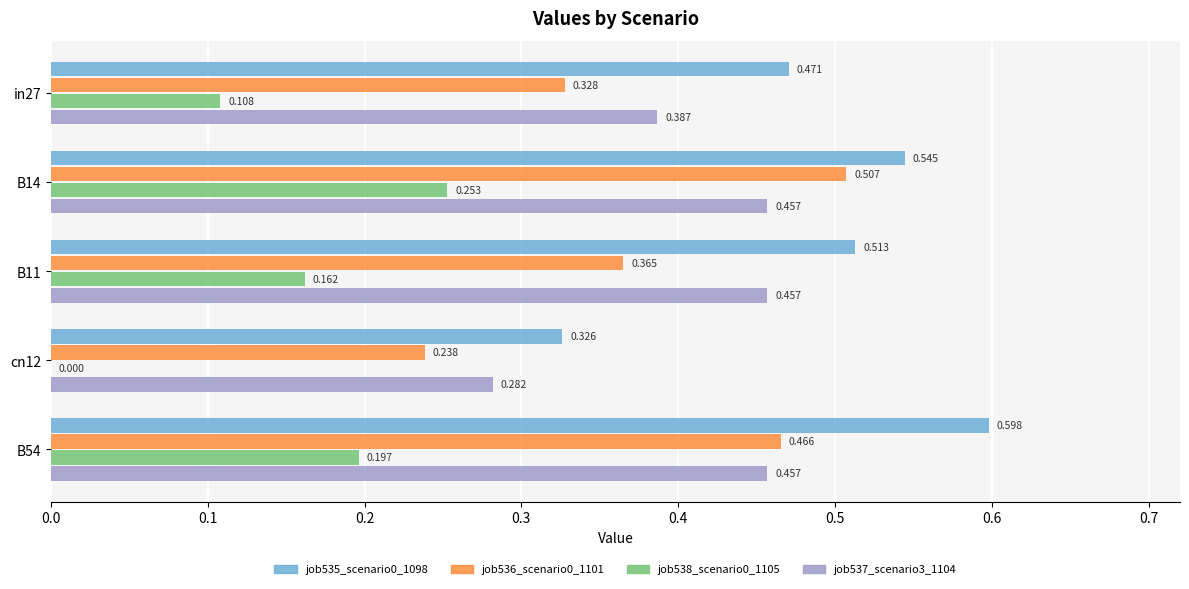

Is the value of job537_scenario3_1104 at B11 greater than the value of job535_scenario0_1098 at B54?

No